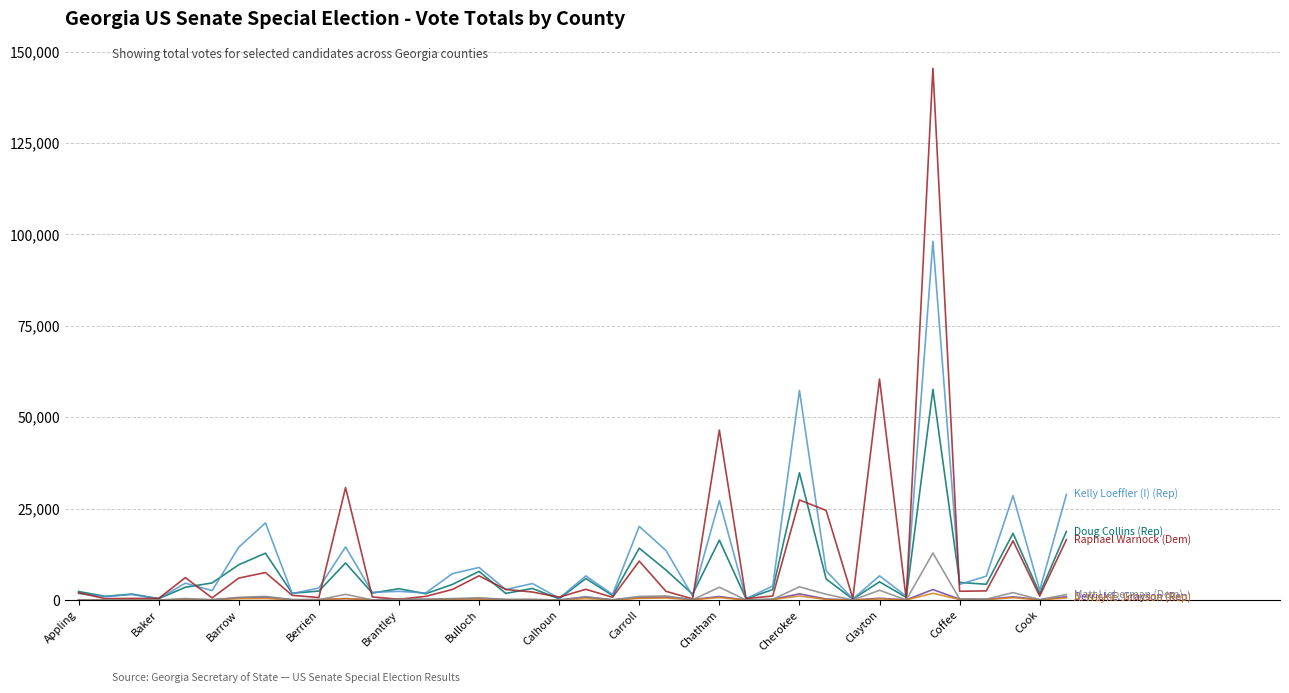

What is the maximum value shown in the chart?

145438